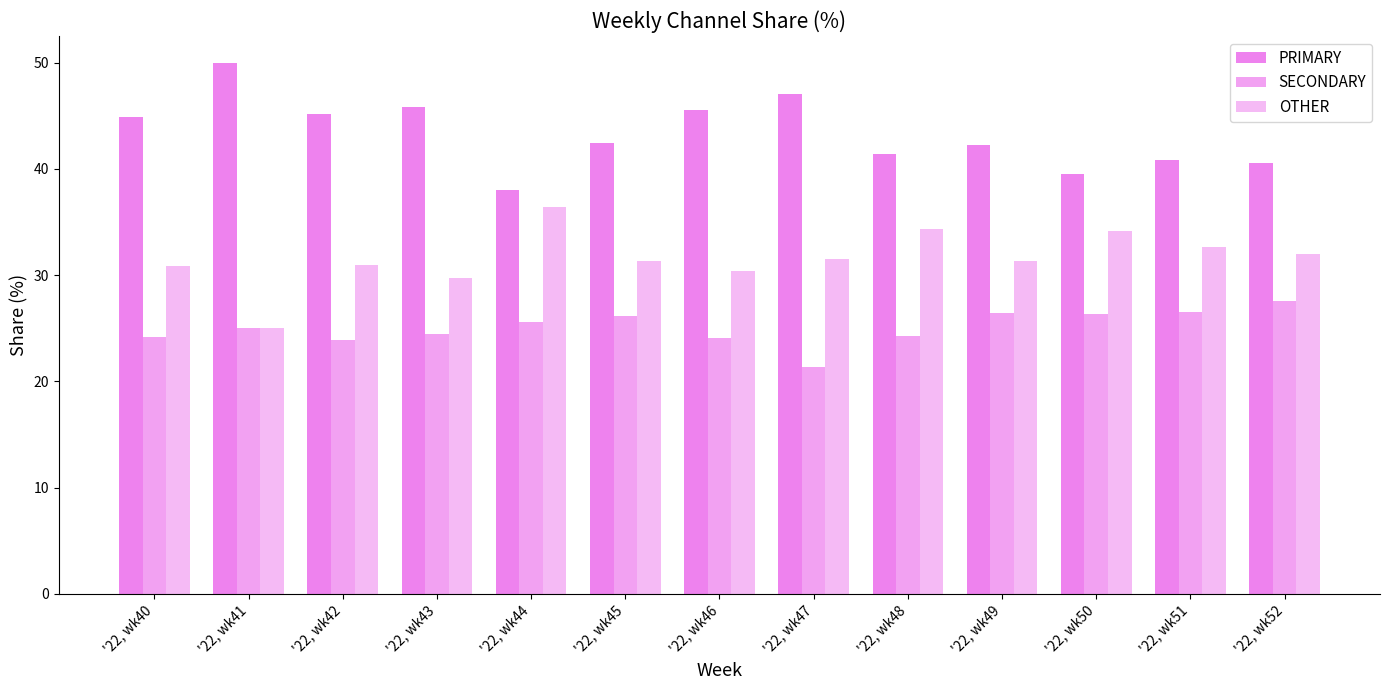

What is the value of the OTHER bar at the 6th from the left?

31.3